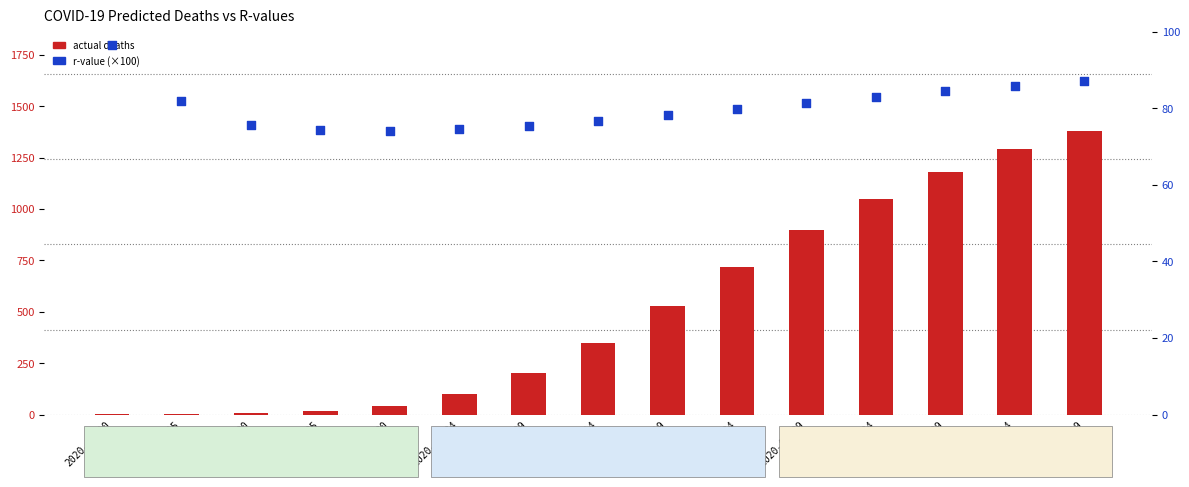

Is the value of r_values_mean (scaled) at 2020-03-25 greater than the value of actual_deaths at 2020-04-29?

No